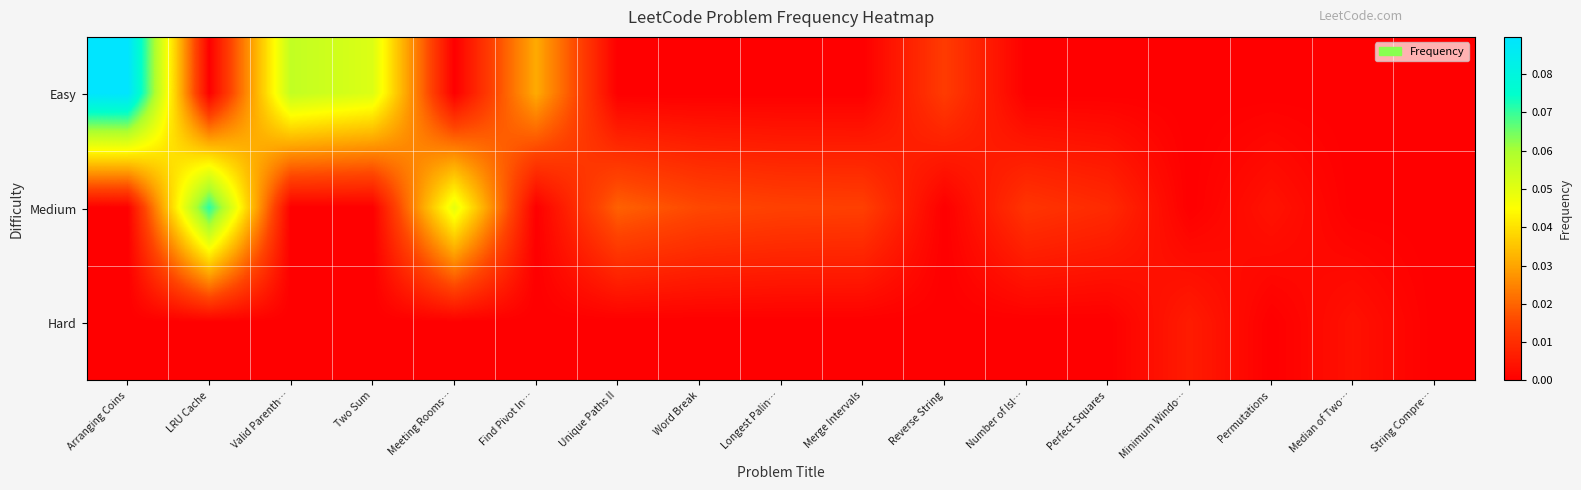

Between LRU Cache and Reverse String, which series saw the biggest shift?

Medium